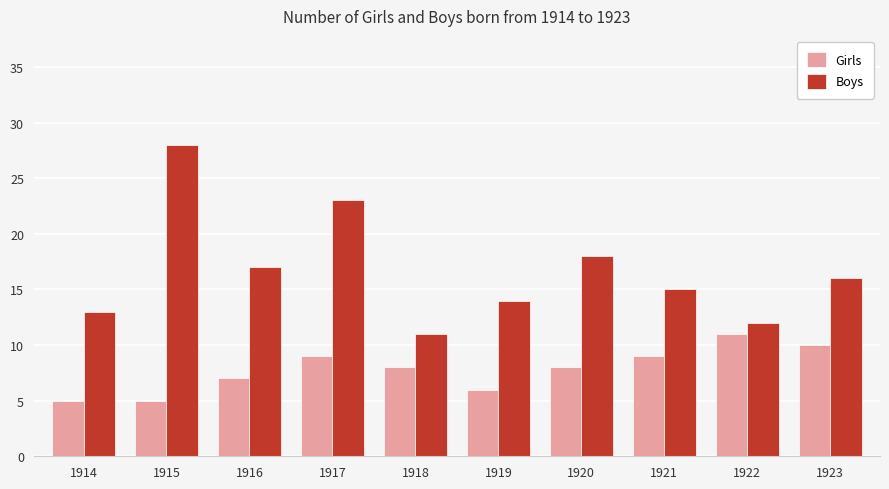

Is it true that Girls equals 12 at 1920?

False